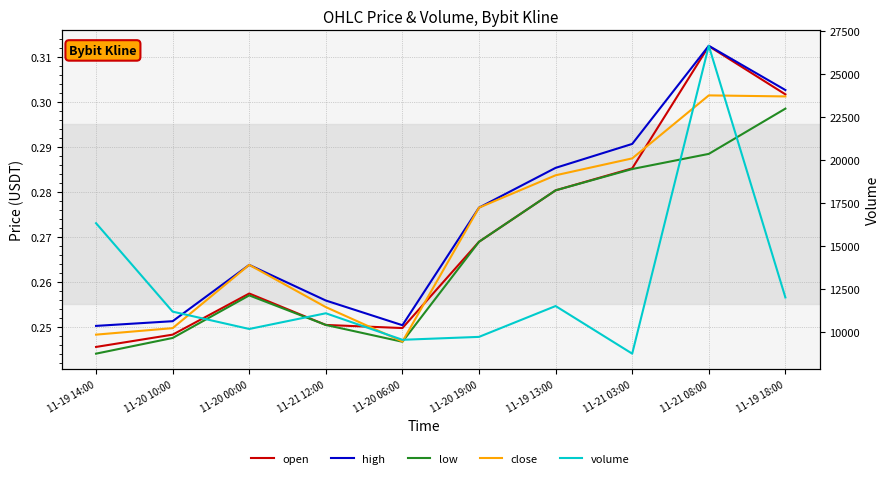

True or false: low and open intersect in this chart.

False